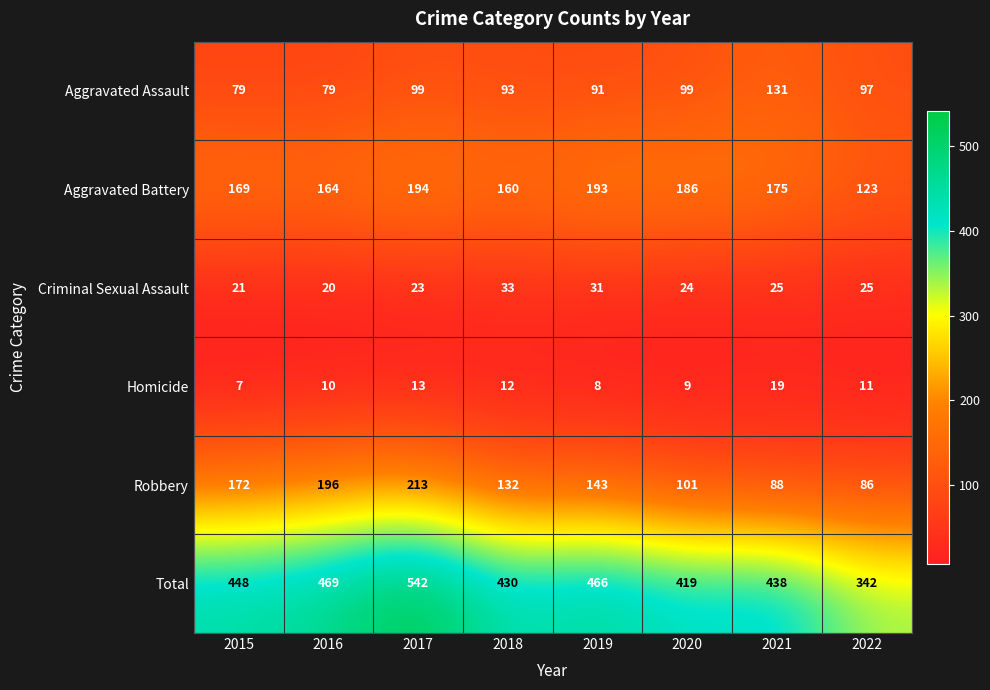

What is the difference between the second highest and minimum values in the Total series?

127